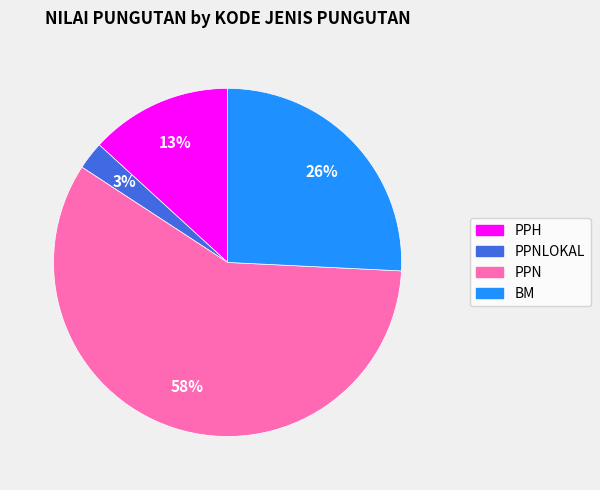

Which has a higher value, PPH or BM?

BM